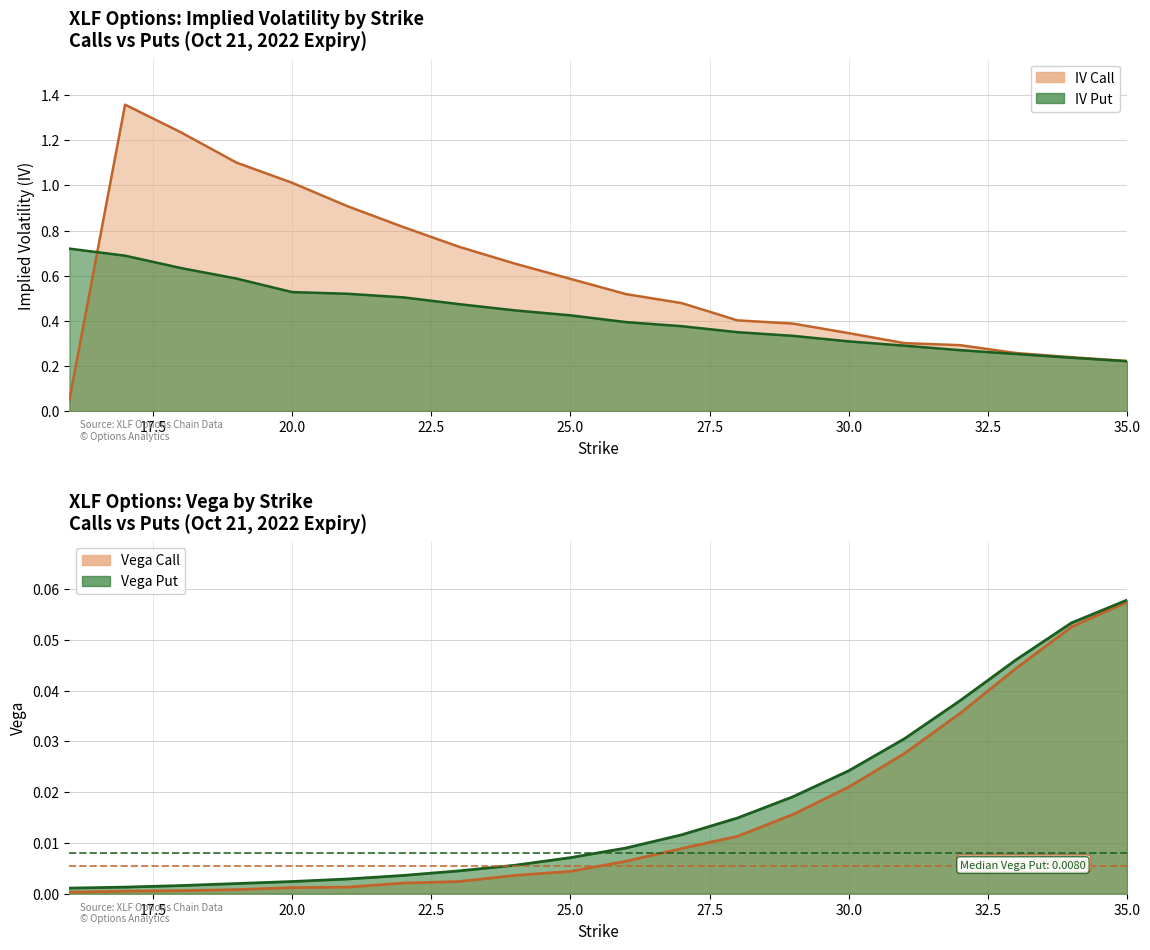

Between 16 and 33, which series saw the biggest shift?

iv_put